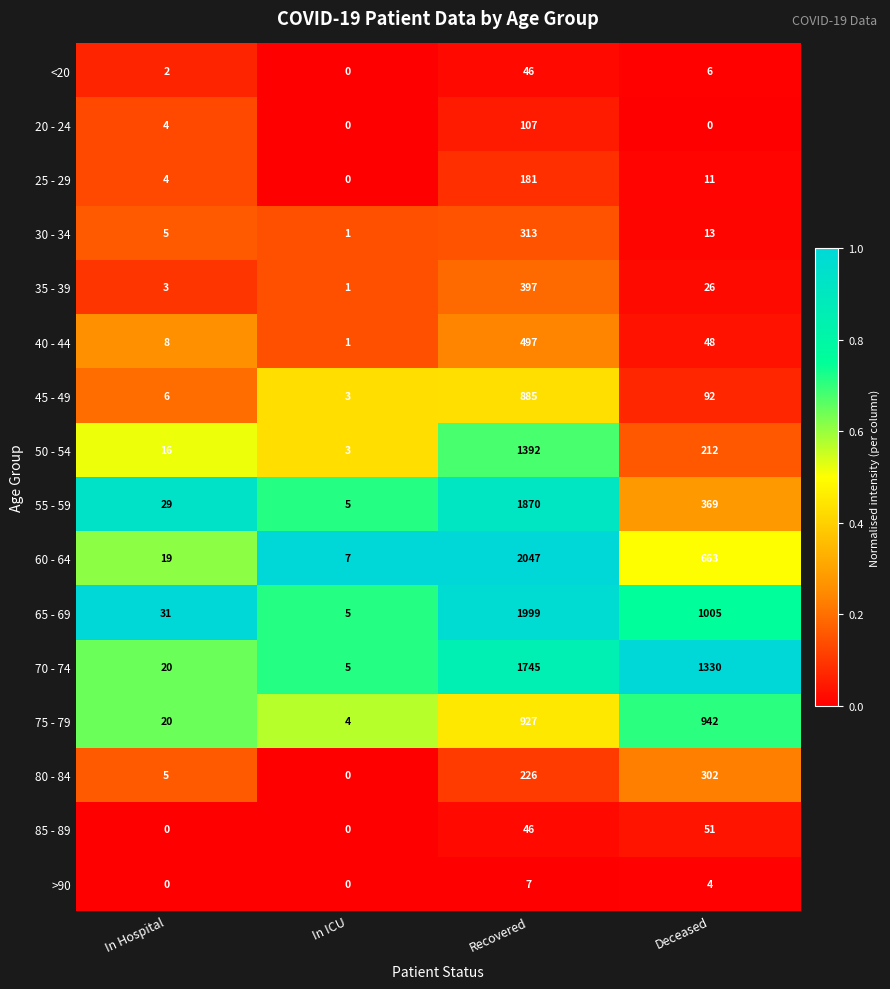

At how many categories does at least one series exceed 0?

4